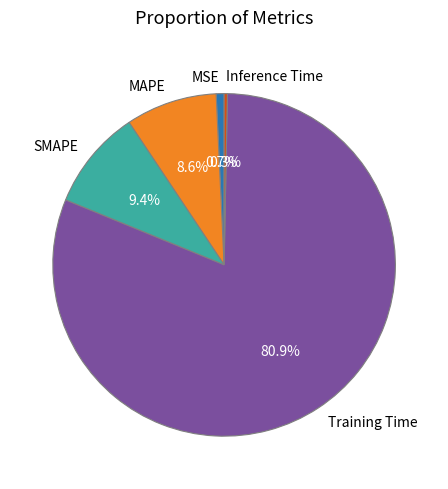

Which slice is the largest?

Training Time